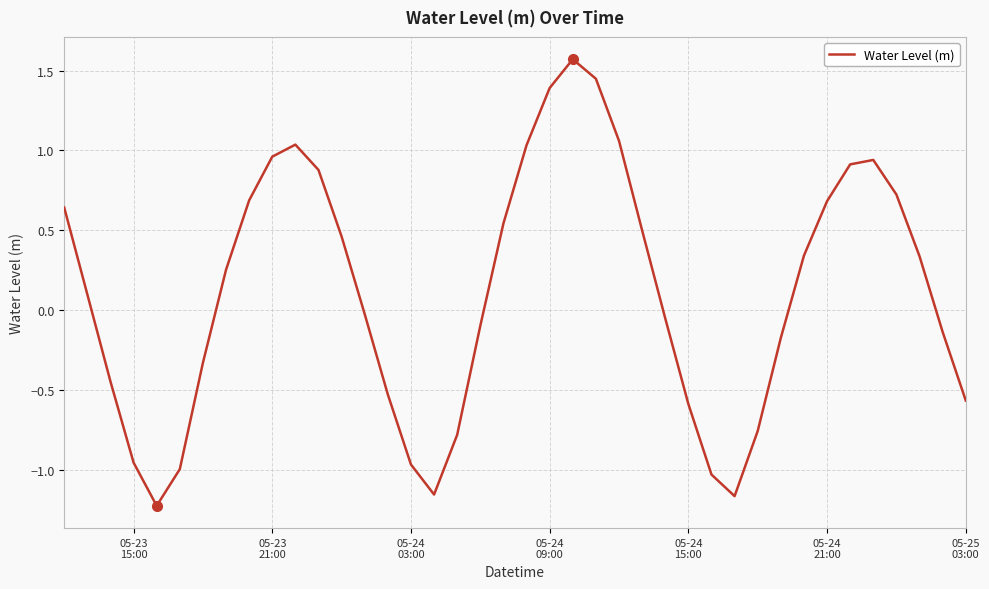

What is the maximum value shown in the chart?

1.6